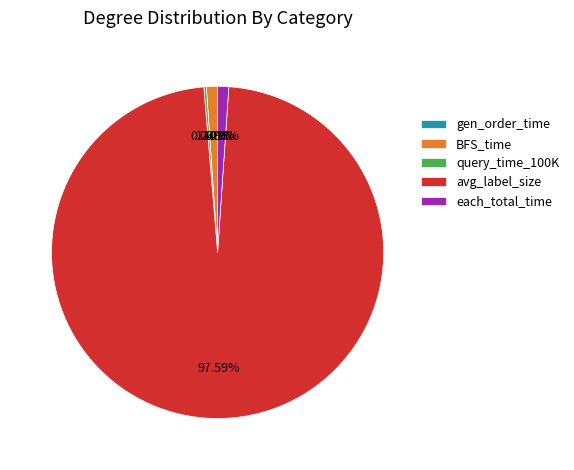

To the nearest percent, what is the difference between the avg_label_size and BFS_time slice percentages?

97%